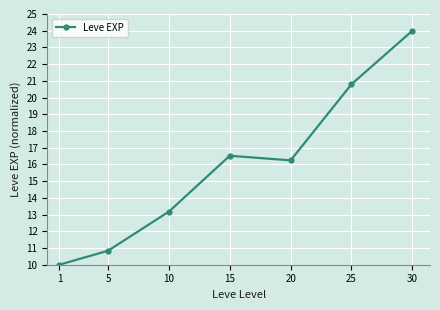

Where is the first local minimum?

20